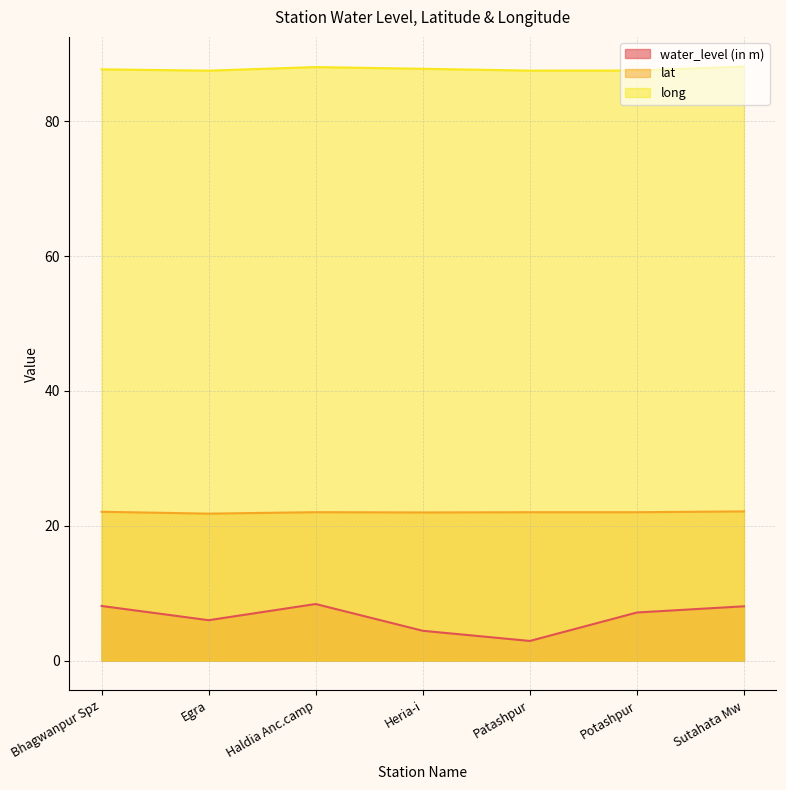

Rank the series at Potashpur from highest to lowest value.

long, lat, water_level (in m)